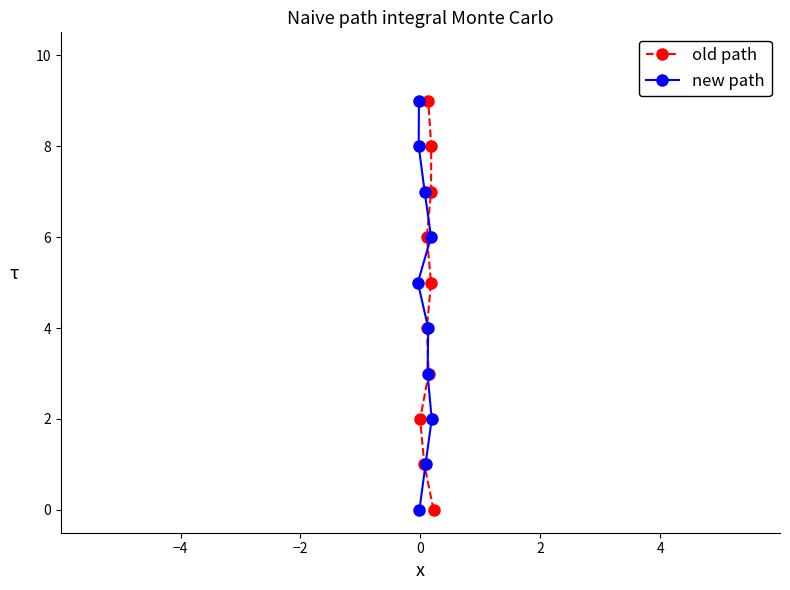

At how many categories does at least one series exceed 6?

3